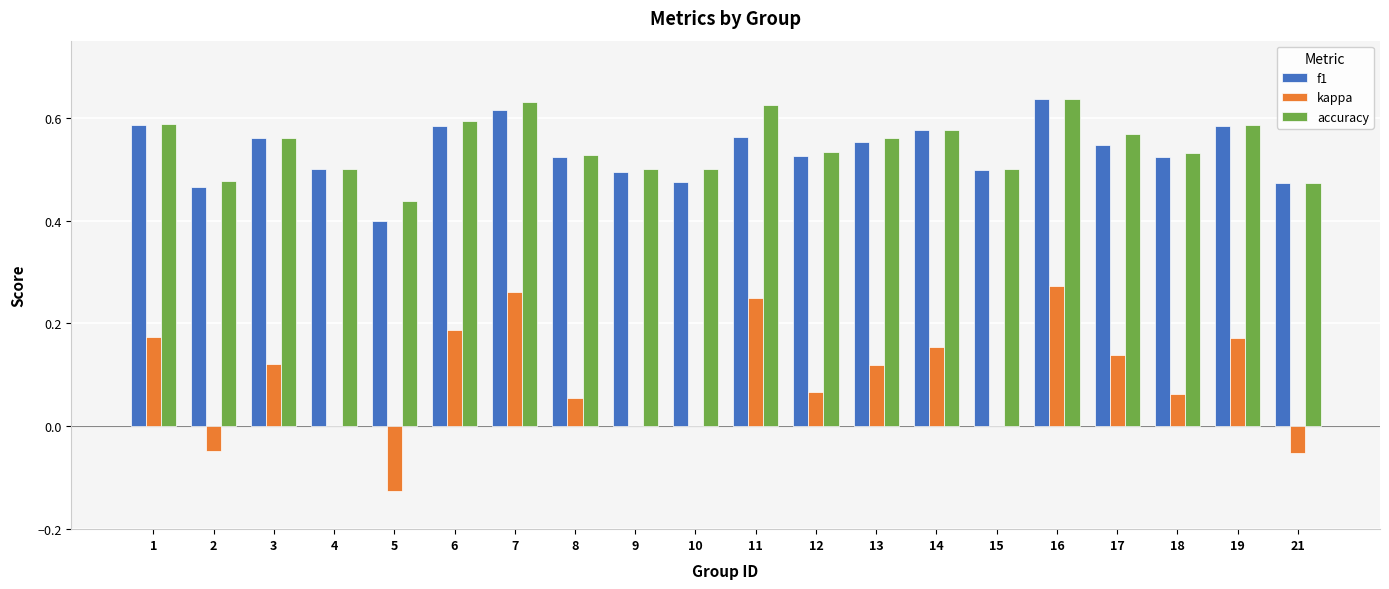

Where is f1 nearest to the value 0?

5